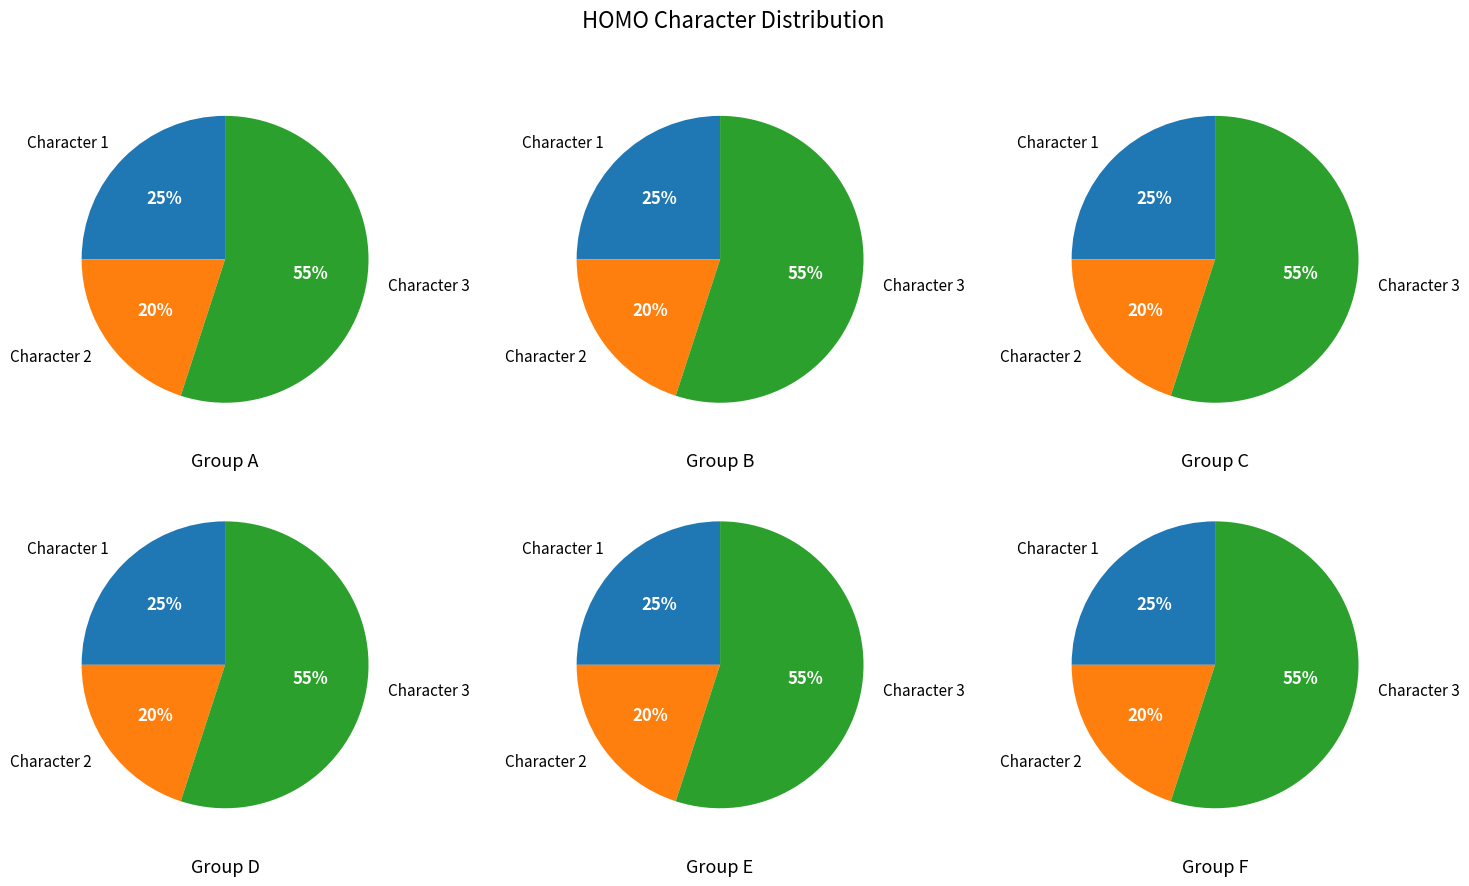

Is 2 the majority of the pie?

No